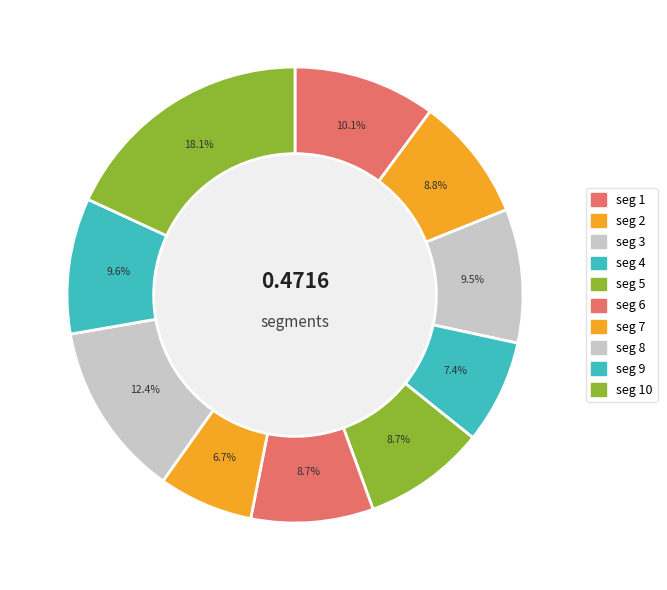

To the nearest percent, what is the difference between the largest and smallest slice percentages?

11%